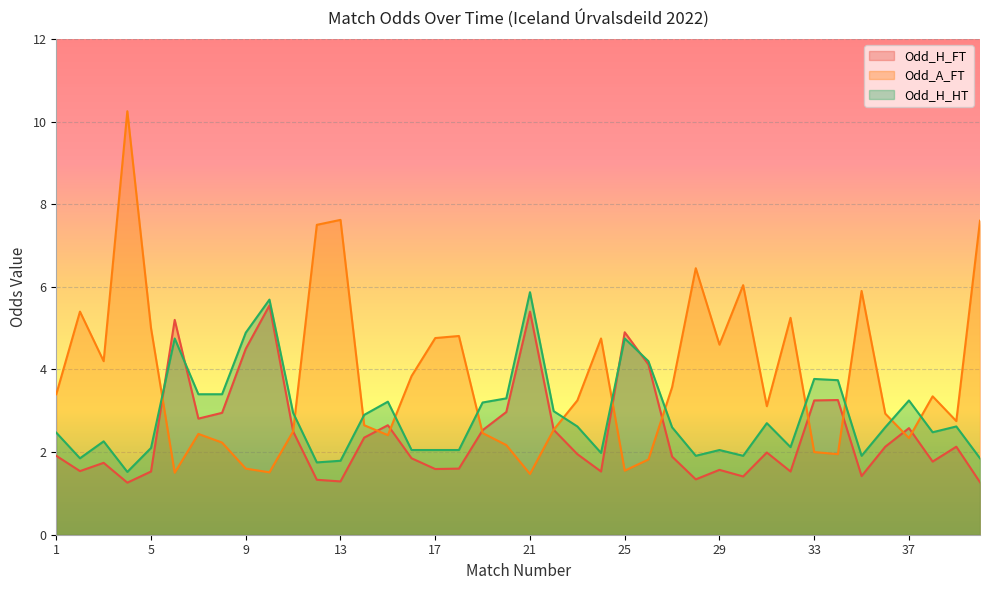

What is the sum of the Odd_A_FT values at 24 and 34?

6.7